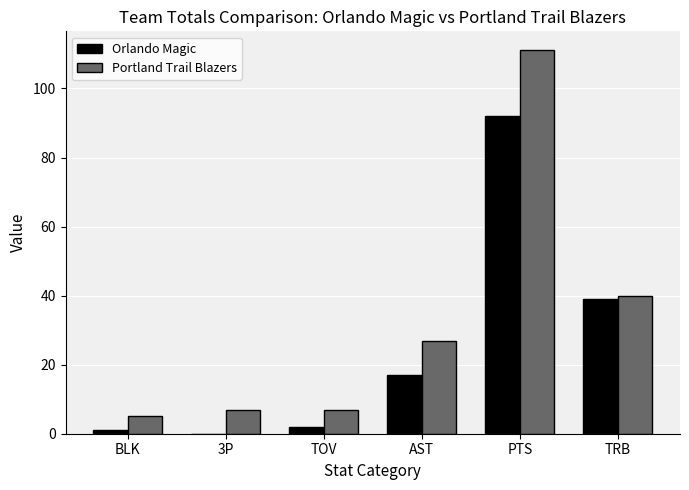

What is the maximum value for Orlando Magic?

92